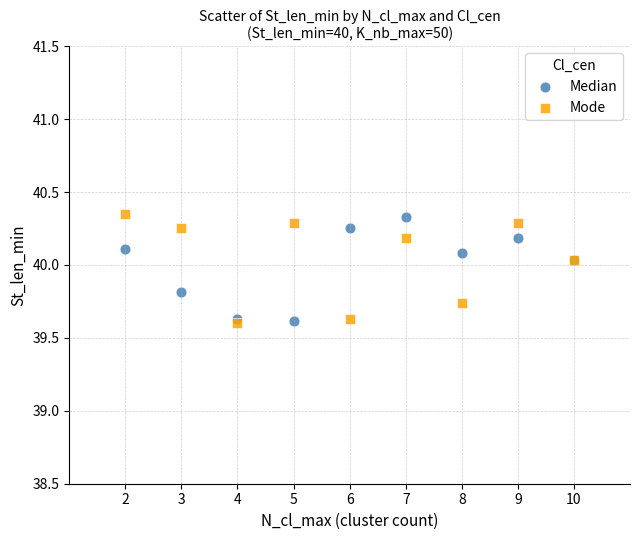

What is the X range (max minus min) for the scatter plot?

8.0